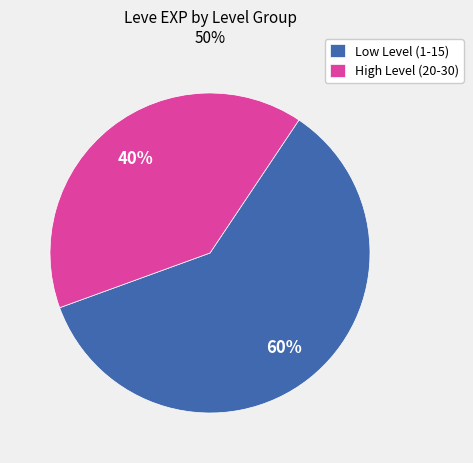

To the nearest percent, what is the average slice percentage?

50%